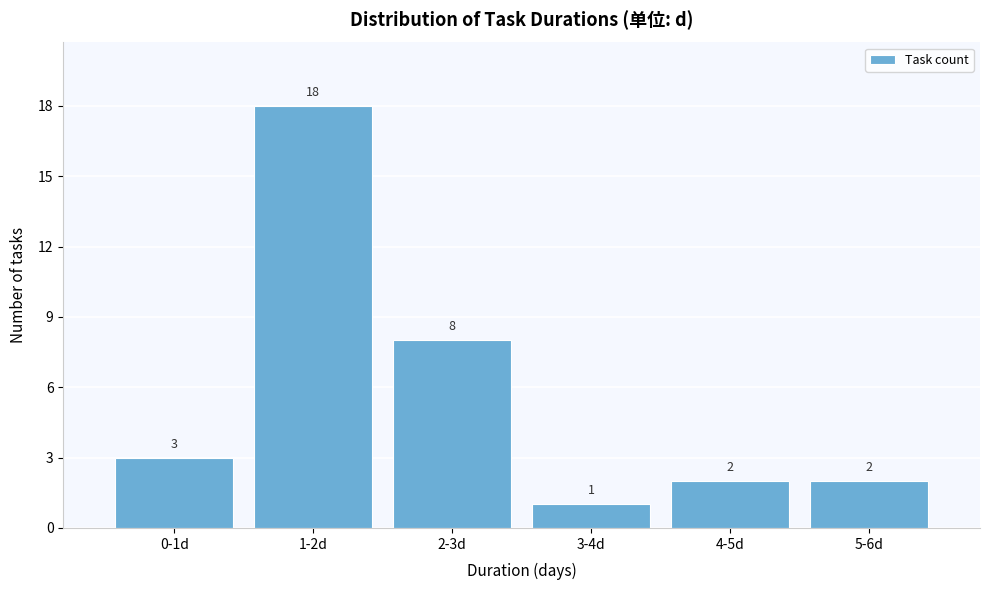

Reading left to right, what are all the values shown in this chart?

3	18	8	1	2	2